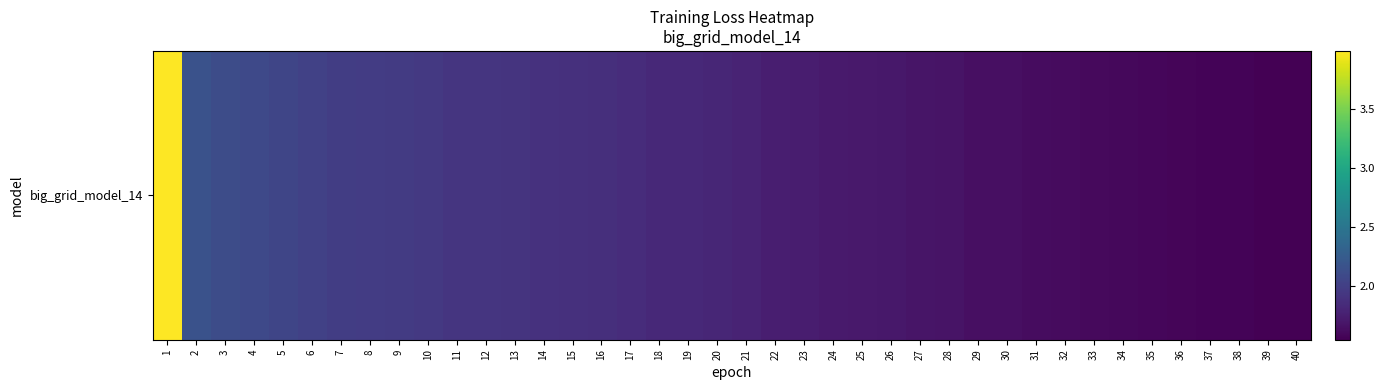

Reading right to left, extract all data points from this chart.

1.5	1.6	1.6	1.6	1.6	1.6	1.6	1.6	1.6	1.6	1.6	1.6	1.7	1.7	1.7	1.7	1.7	1.7	1.8	1.8	1.8	1.8	1.8	1.9	1.9	1.9	1.9	1.9	1.9	1.9	2.0	2.0	2.0	2.0	2.0	2.1	2.1	2.1	2.2	4.0